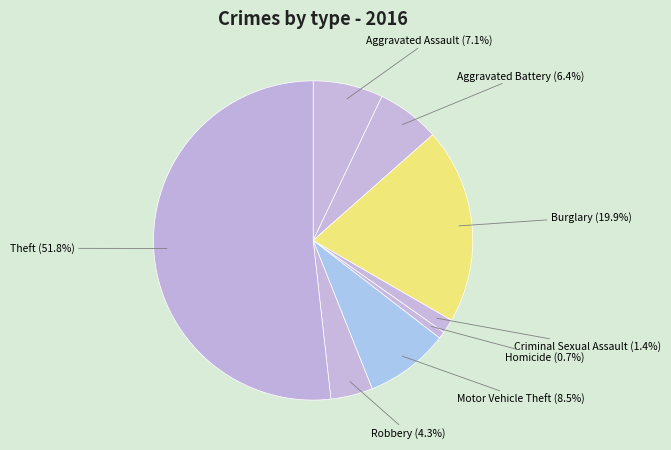

The Aggravated Battery slice represents 16% of the pie. True or false?

False